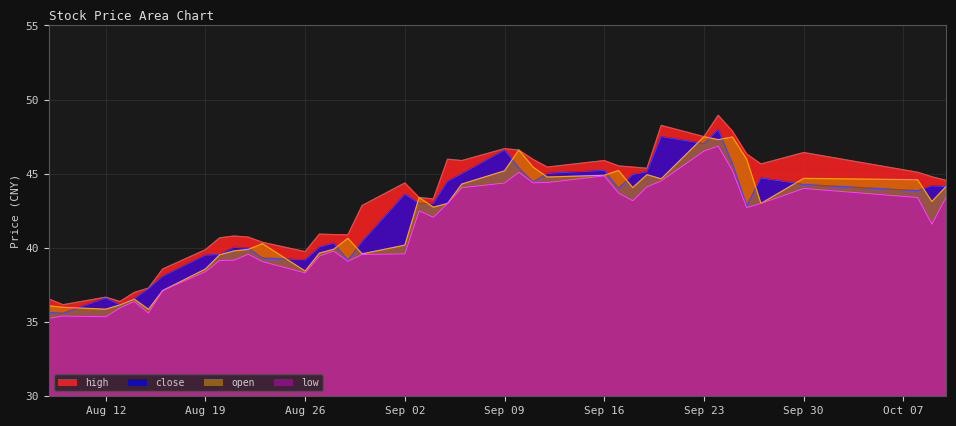

True or false: open has a value of 40.2 at Sep 02.

True